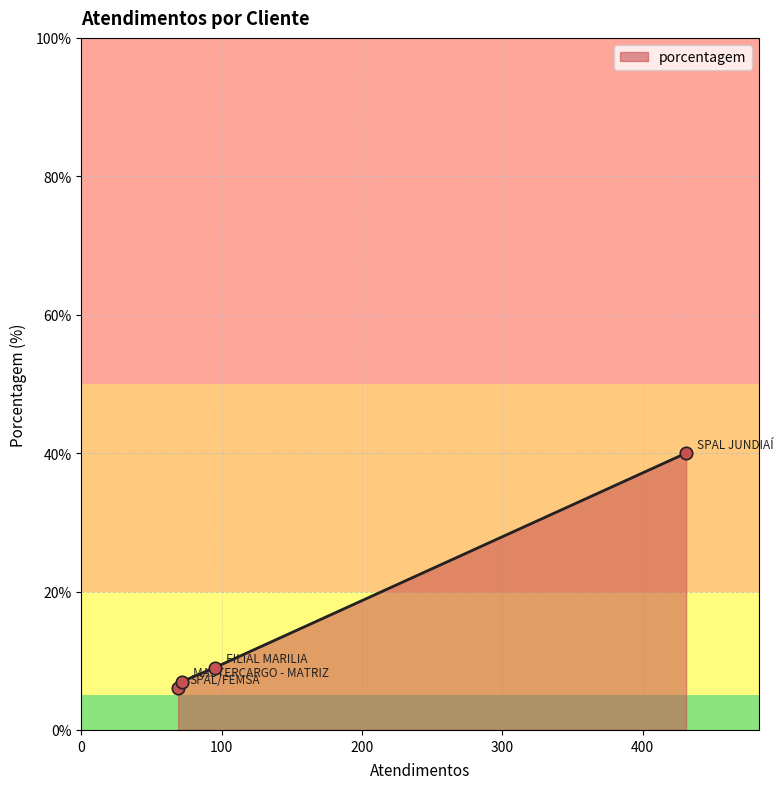

True or false: there are more than 1 points higher than both neighbors.

False